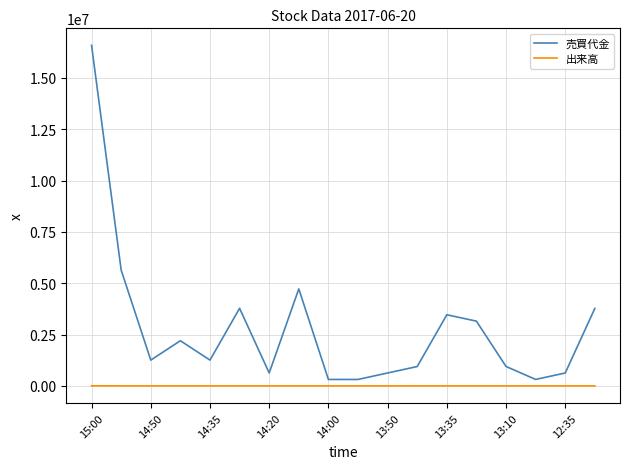

Rank the series by their average value, from lowest to highest.

出来高, 売買代金